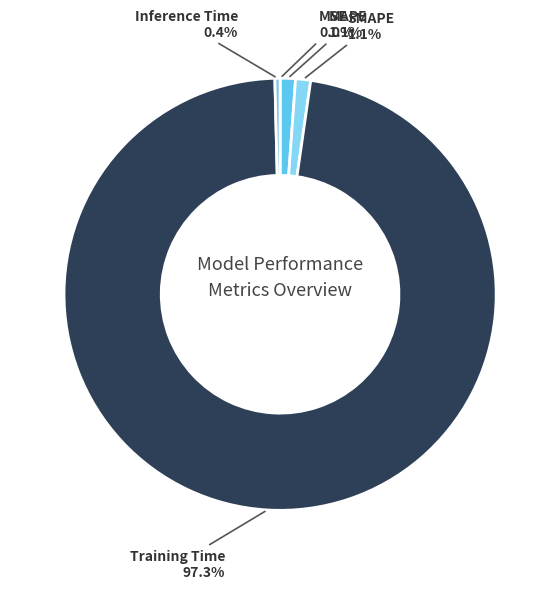

What is the largest slice in the pie chart?

Training Time